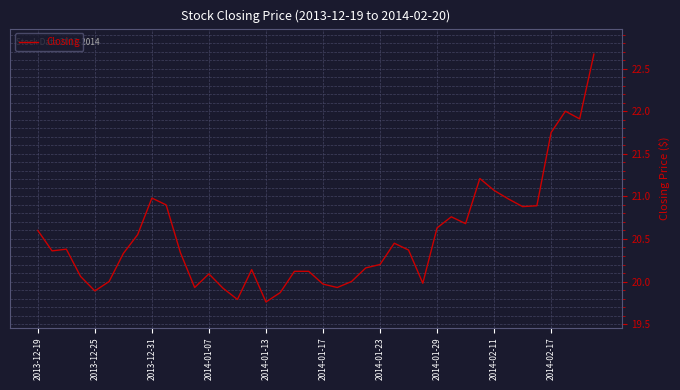

What is the greatest value displayed?

22.7